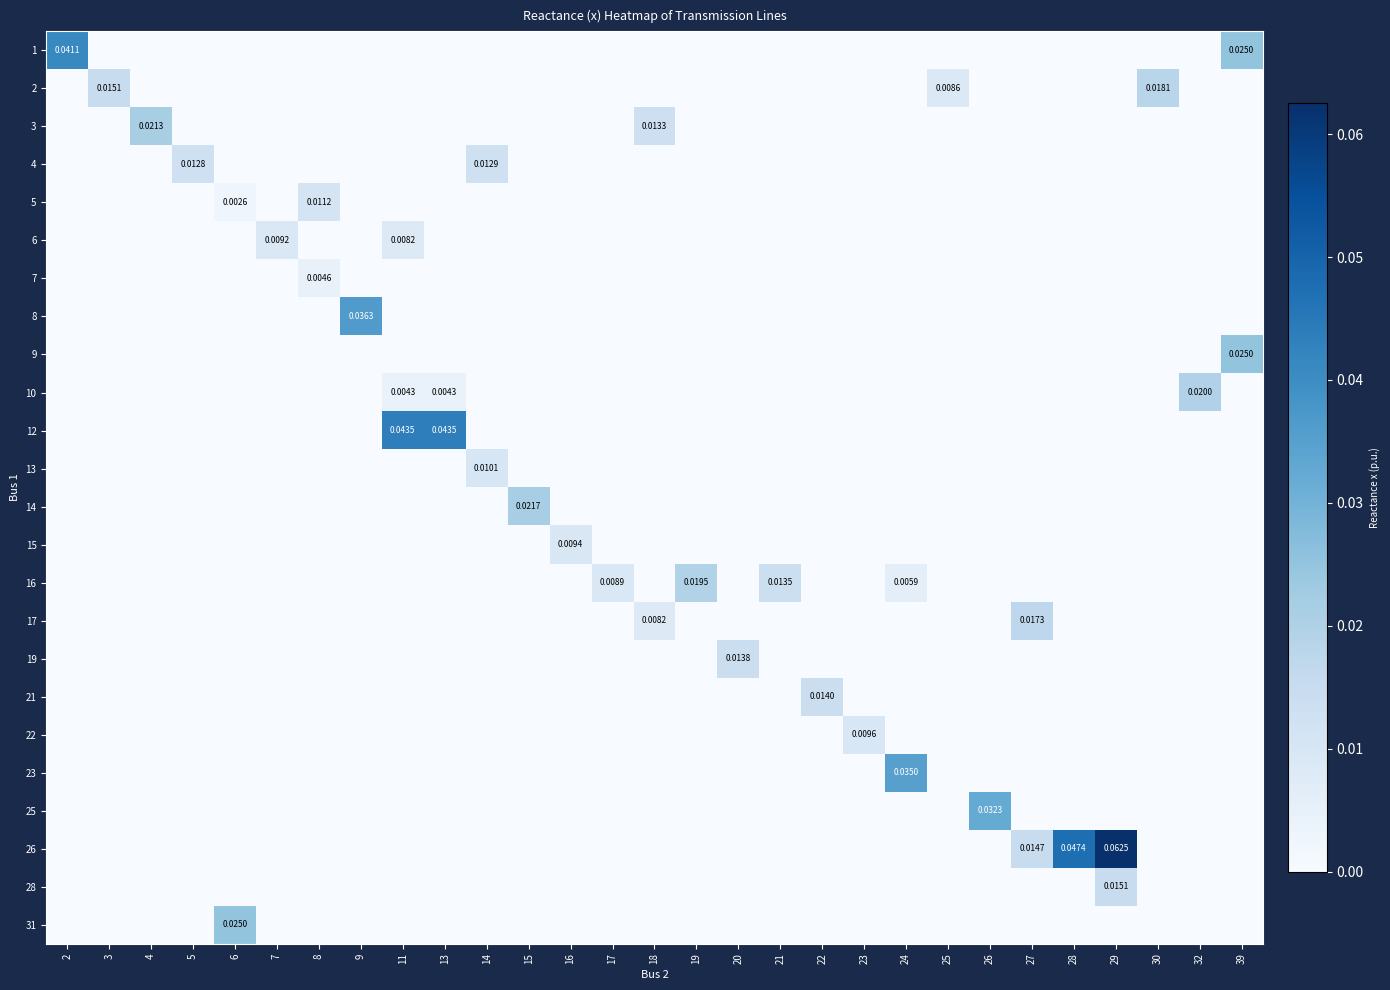

The value of row_20 at 5 is -0.0. True or false?

False